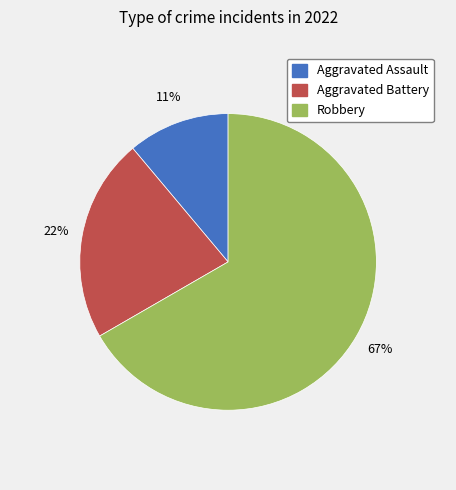

Which has a higher value, Aggravated Assault or Aggravated Battery?

Aggravated Battery